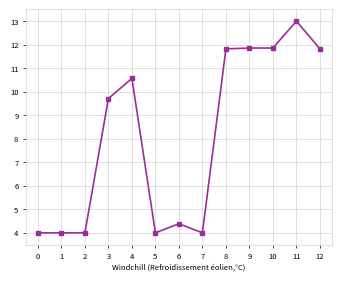

Between 0 and 3, which is larger?

3